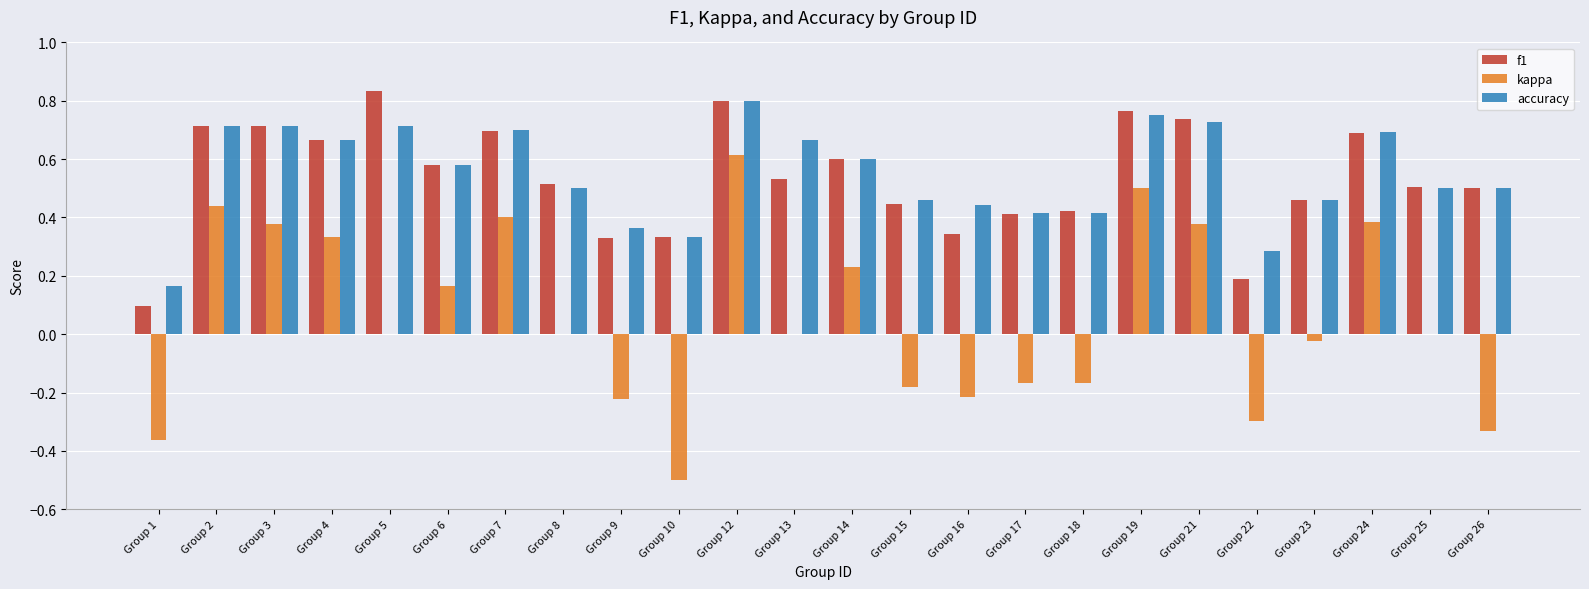

Which series has the widest spread of values?

kappa